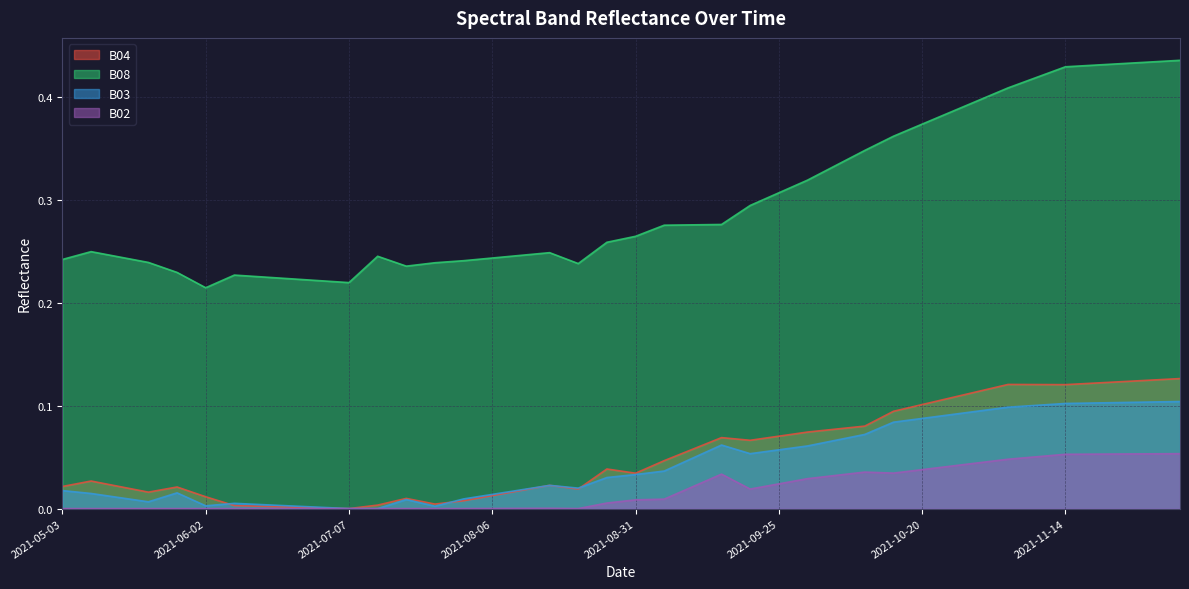

Which series has the largest range (max minus min)?

B08